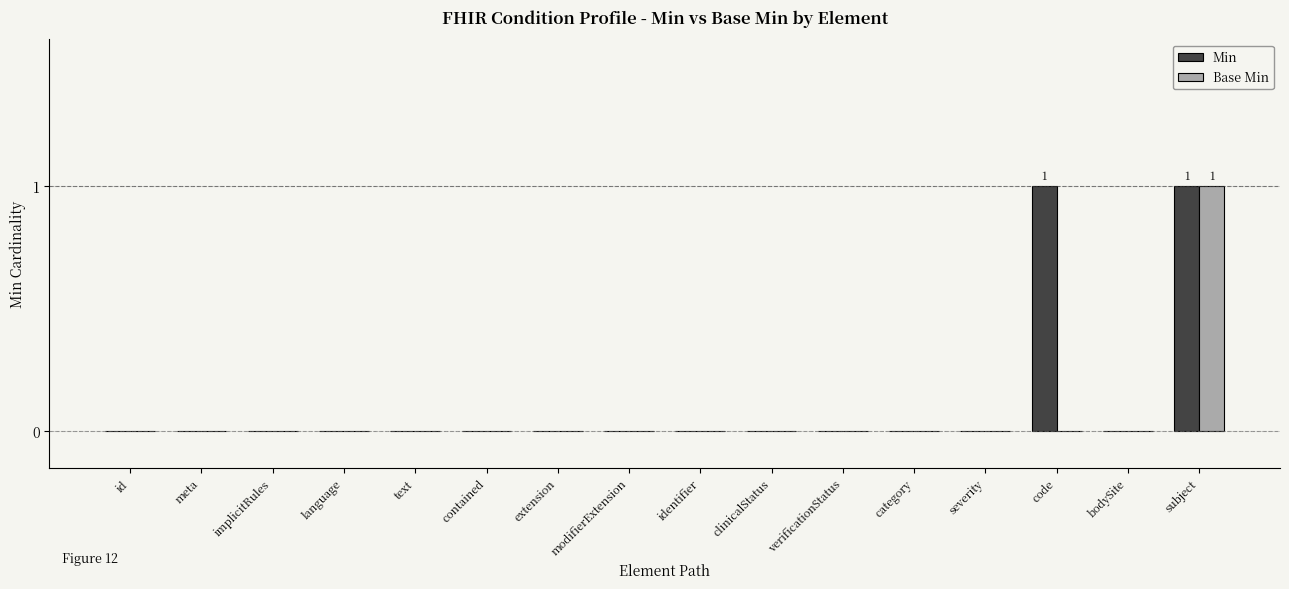

At which label does Base Min reach its peak?

subject